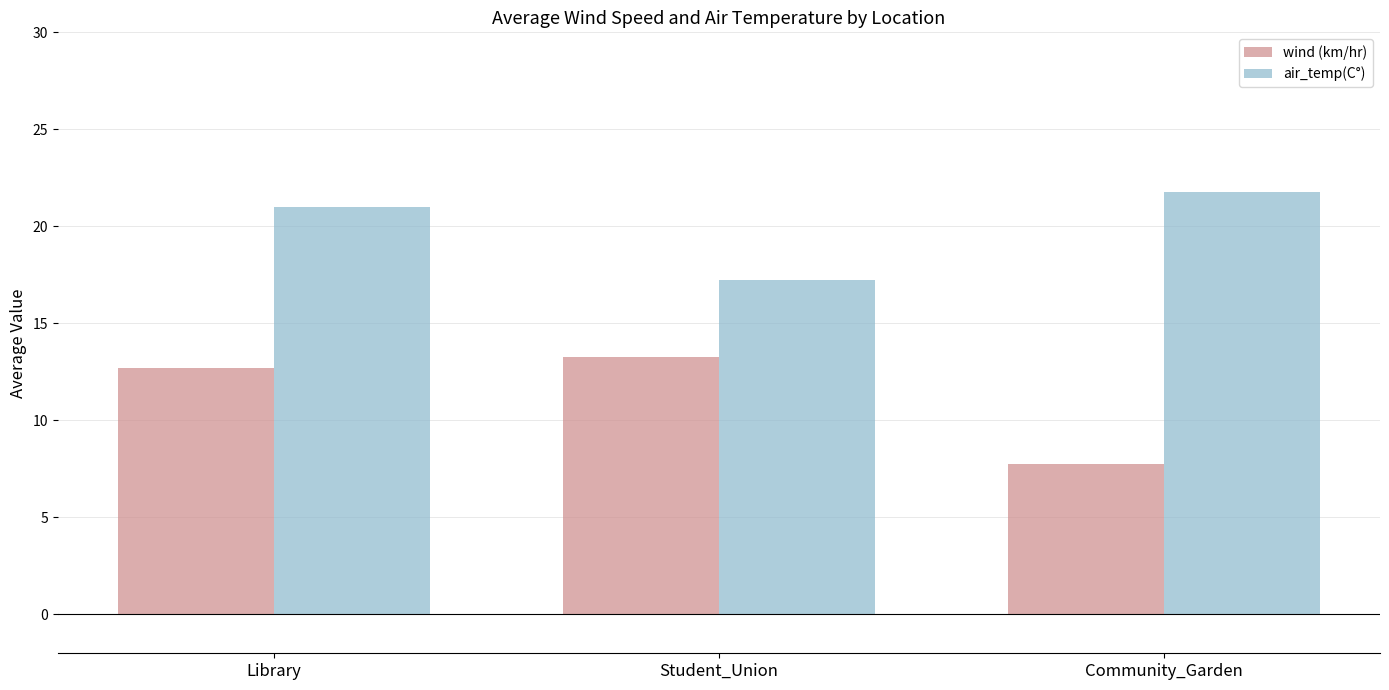

What is the average value of the wind (km/hr) series?

11.2